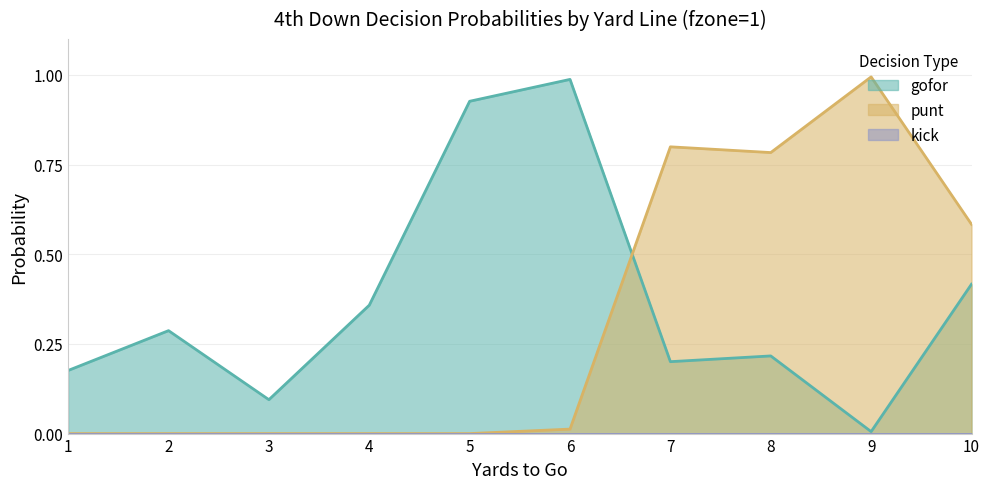

Rank the series by their maximum value, from highest to lowest.

punt, gofor, kick